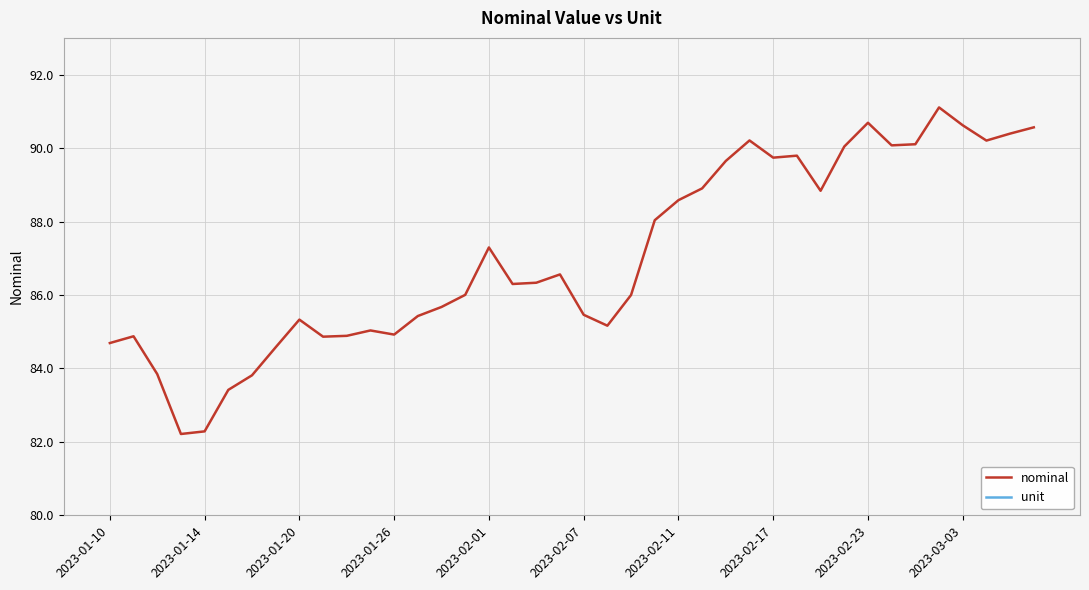

What is the label of the 1st point from the left?

2023-01-10